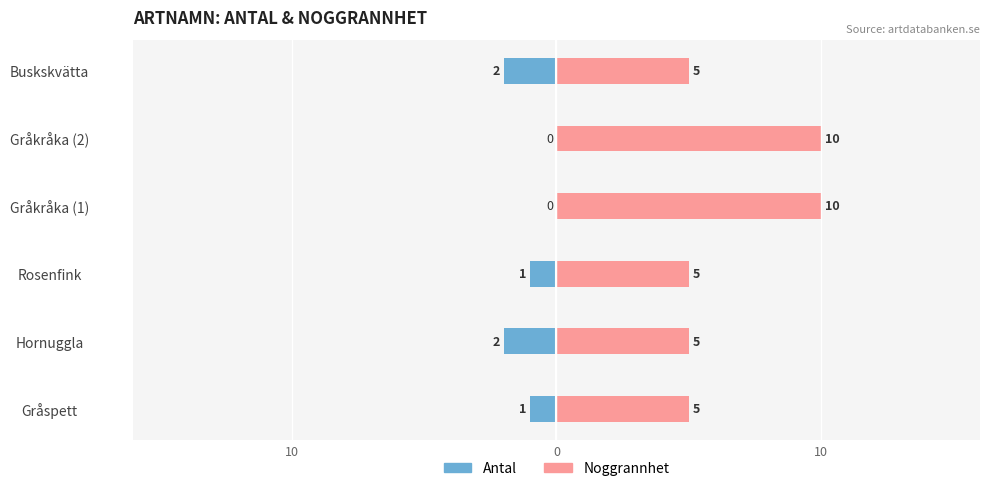

What is the difference between the second highest and second lowest values in the Noggrannhet series?

5